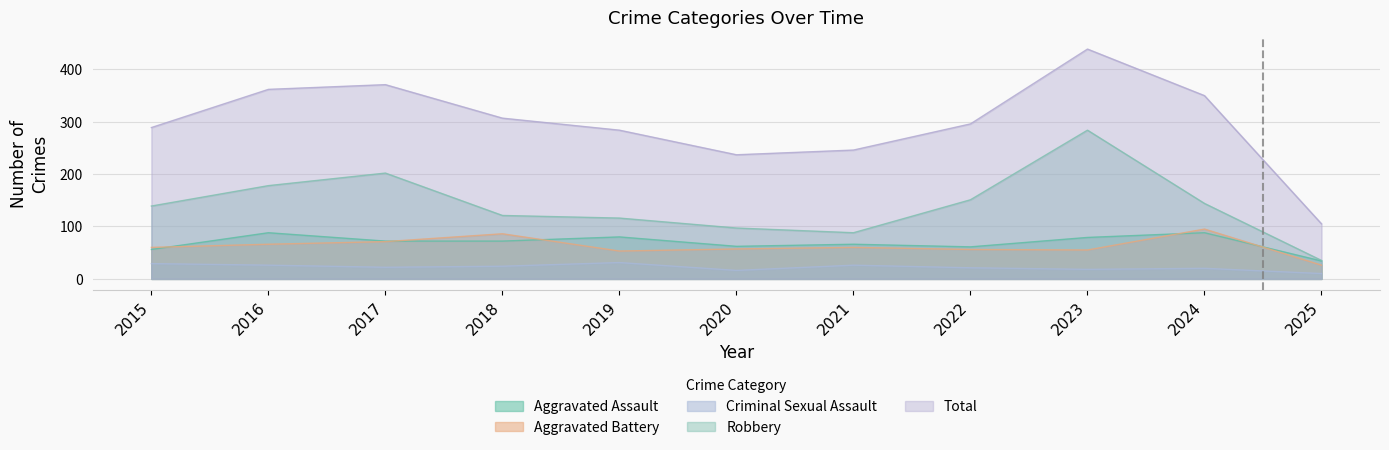

True or false: Total has more than 2 interior local peaks.

False